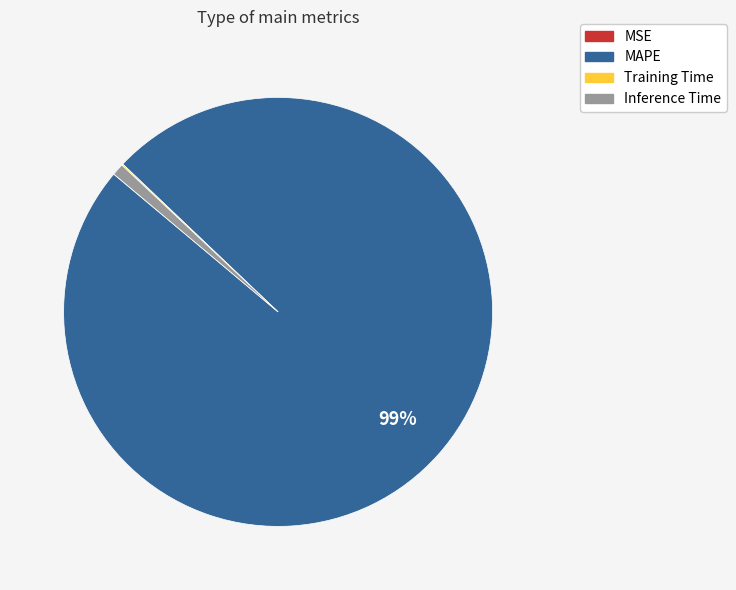

What is the largest slice in the pie chart?

MAPE